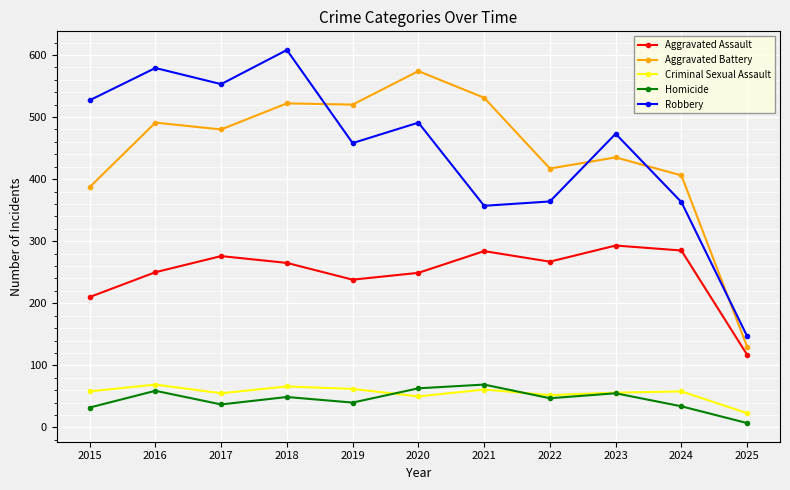

What is the minimum value shown in the chart?

7